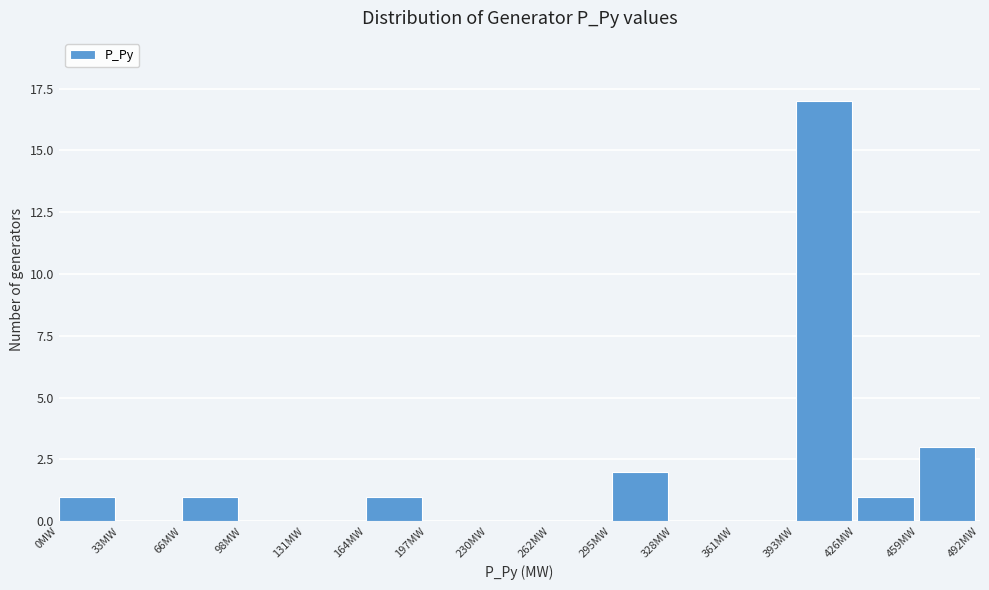

Reading left to right, transcribe this chart: for each bar, give the range it covers on the x-axis and its height. Neither the bar edges nor the heights are printed on the chart, so give them approximately, as read against the axes.

0 to 35: 1
35 to 65: 0
65 to 100: 1
100 to 130: 0
130 to 165: 0
165 to 195: 1
195 to 230: 0
230 to 260: 0
260 to 295: 0
295 to 330: 2
330 to 360: 0
360 to 395: 0
395 to 425: 17
425 to 460: 1
460 to 490: 3